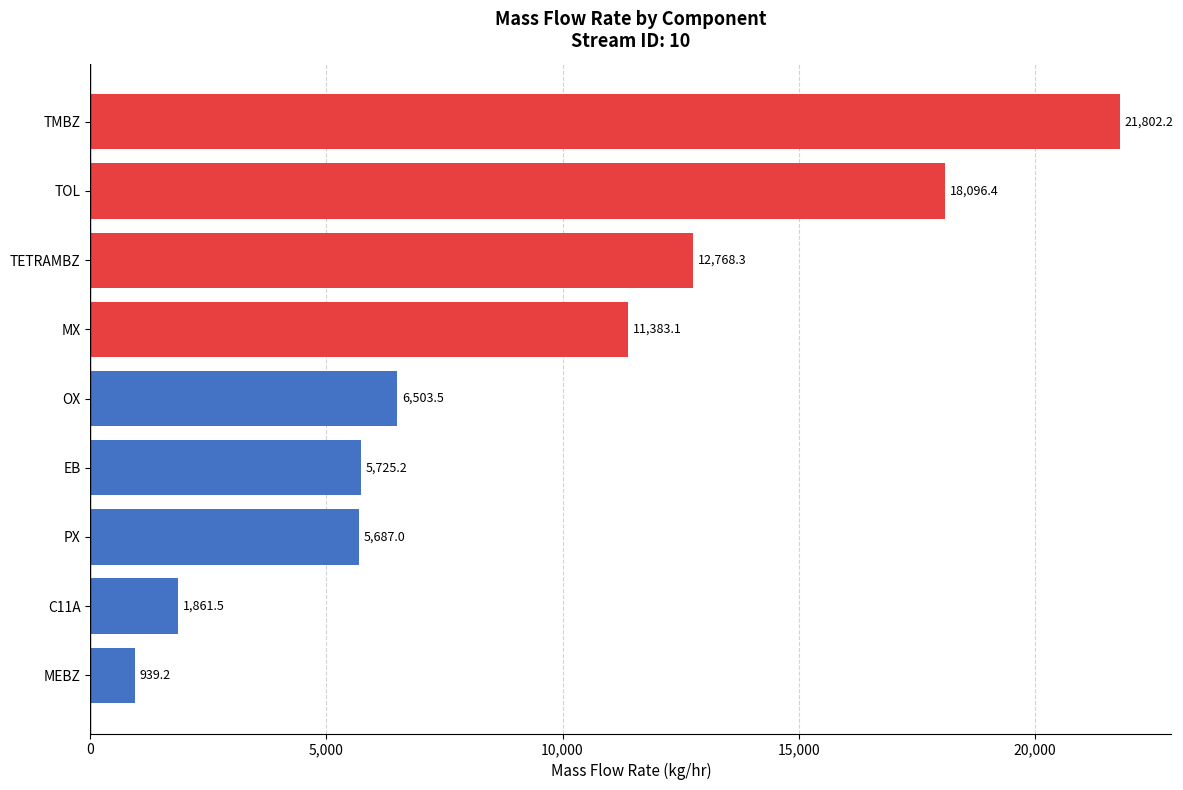

Reading bottom to top, transcribe all the data shown in this chart.

MEBZ=939.2	C11A=1861.5	PX=5687.0	EB=5725.2	OX=6503.5	MX=11383.1	TETRAMBZ=12768.3	TOL=18096.4	TMBZ=21802.2